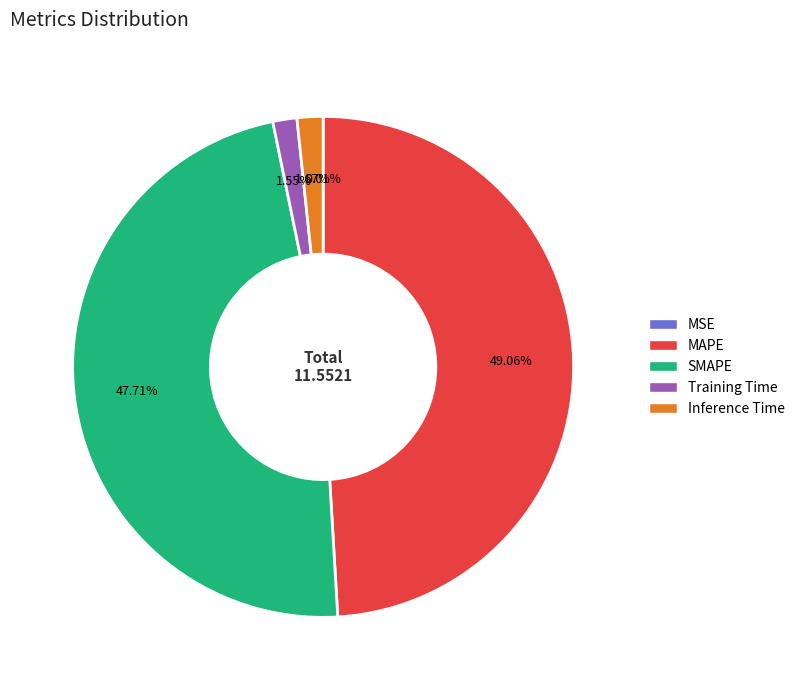

Which category has the biggest portion of the pie?

MAPE